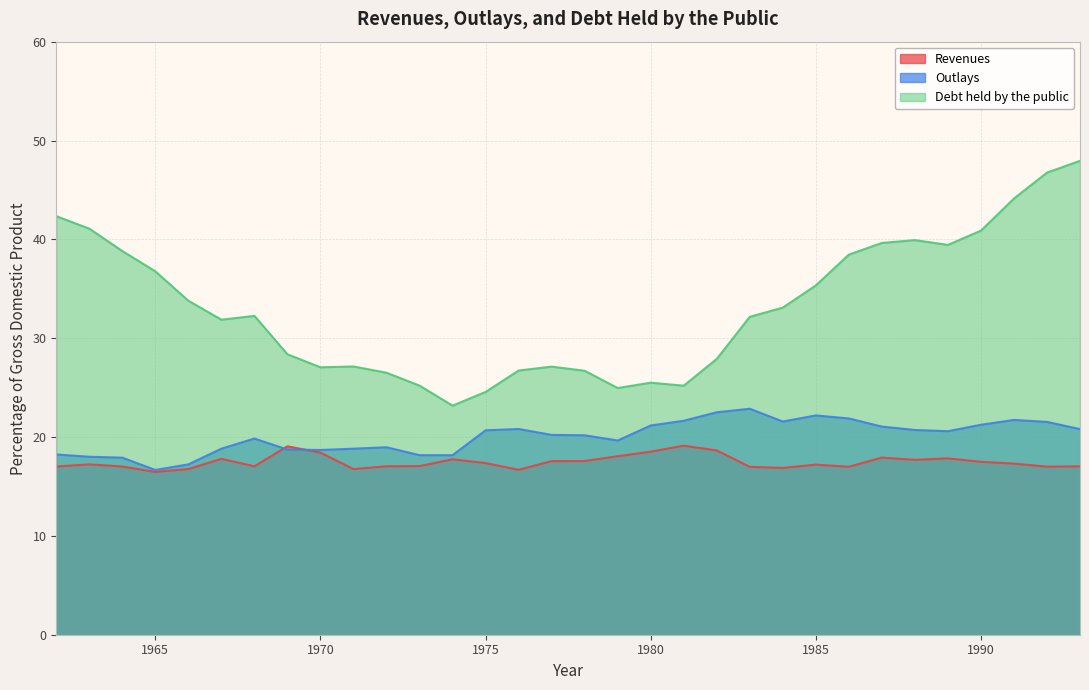

What is the value of the Outlays point at the 5th from the left?

17.2